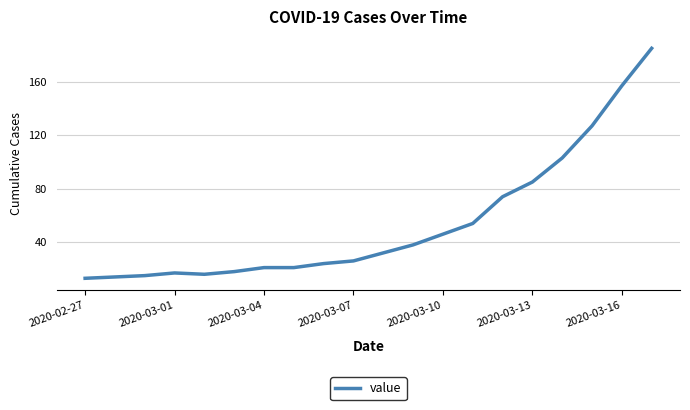

What is the minimum value shown in the chart?

13